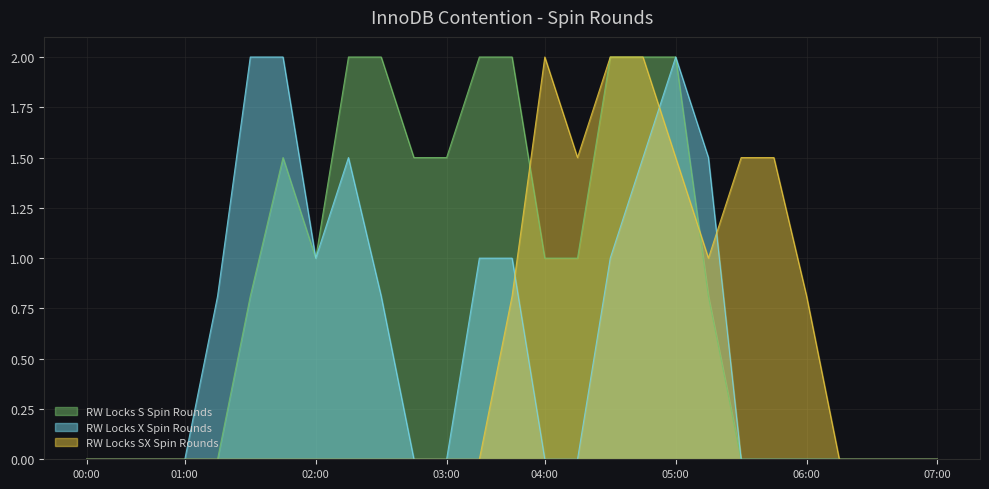

What is the difference between the highest and lowest values at 03:00?

1.5